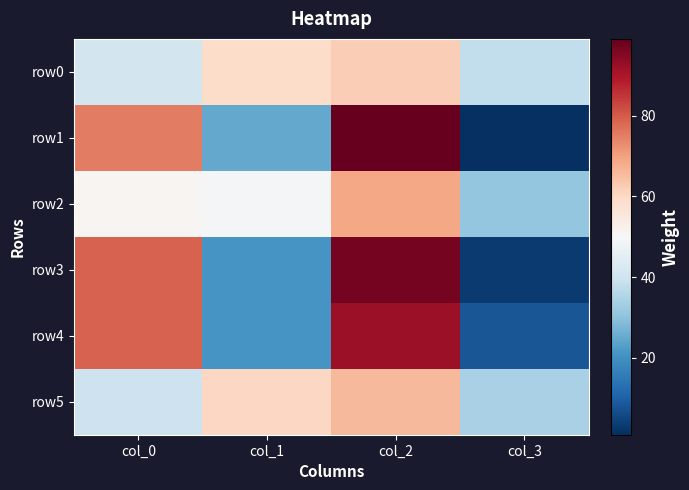

At how many categories does at least one series exceed 65?

2